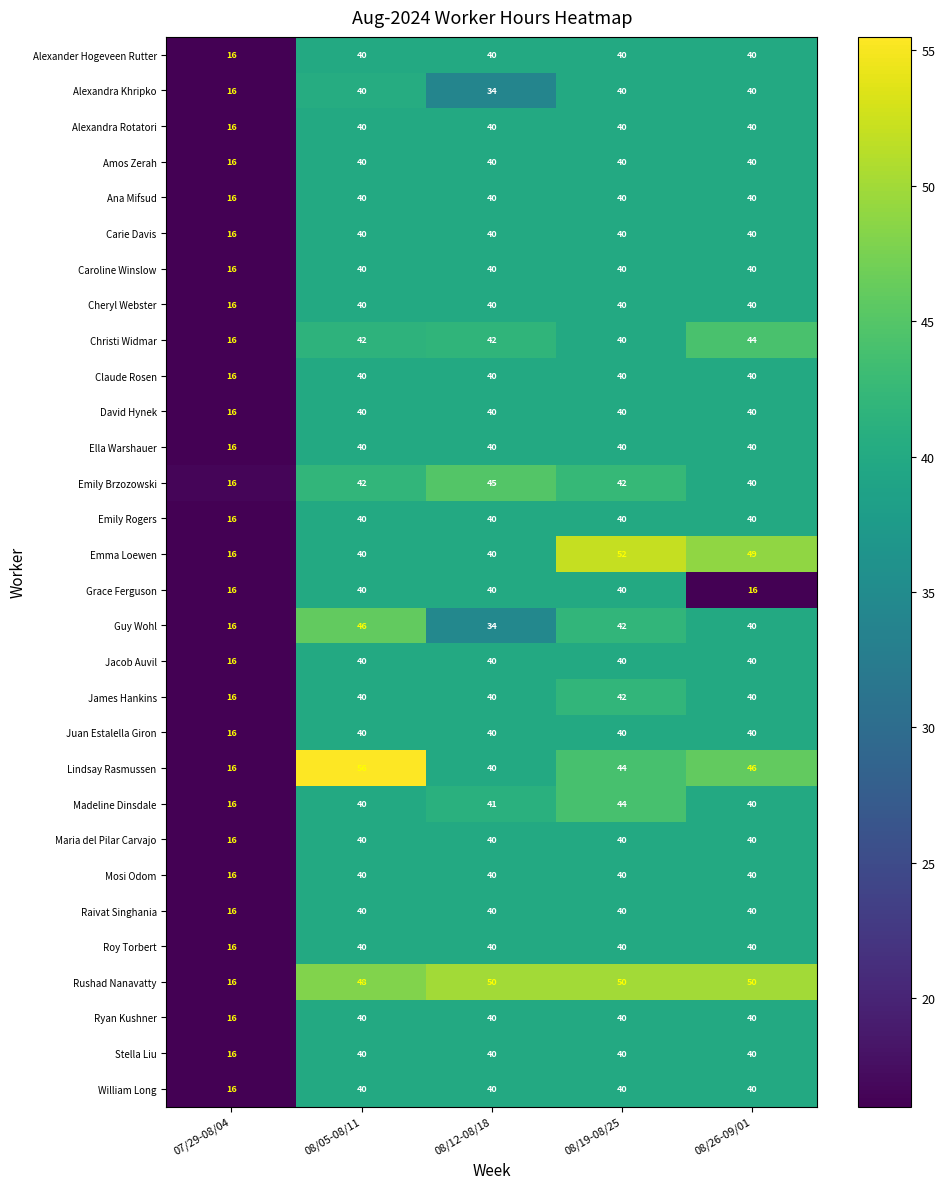

Which series has the largest range (max minus min)?

Lindsay Rasmussen